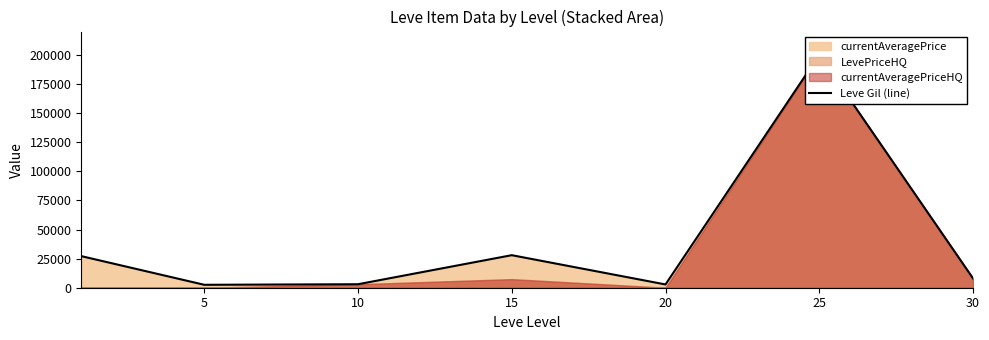

What is the value of the 7th point from the left?

8026